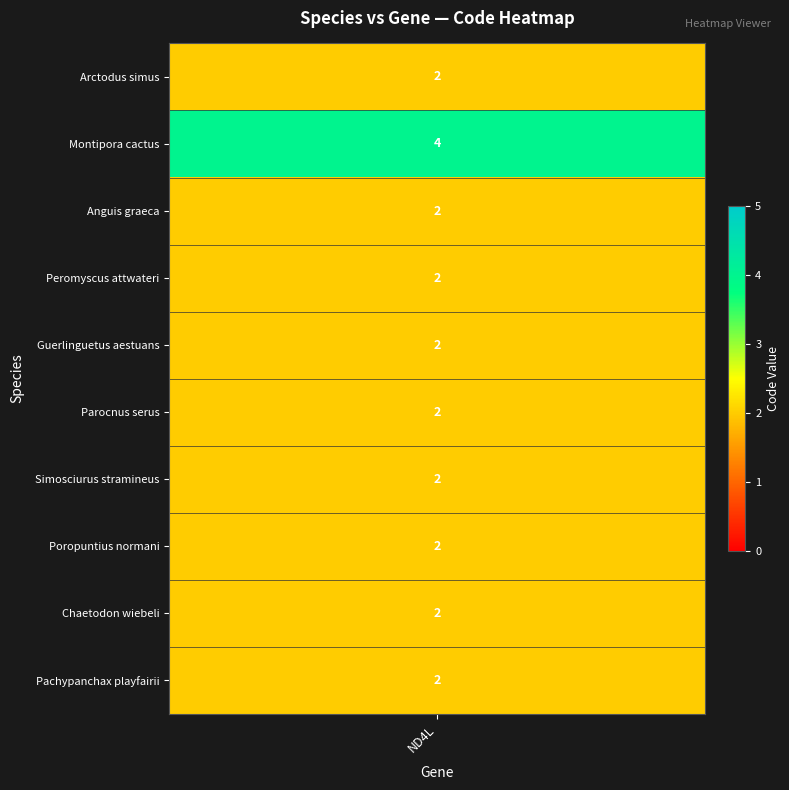

What is the approximate value of code_values at 7?

2